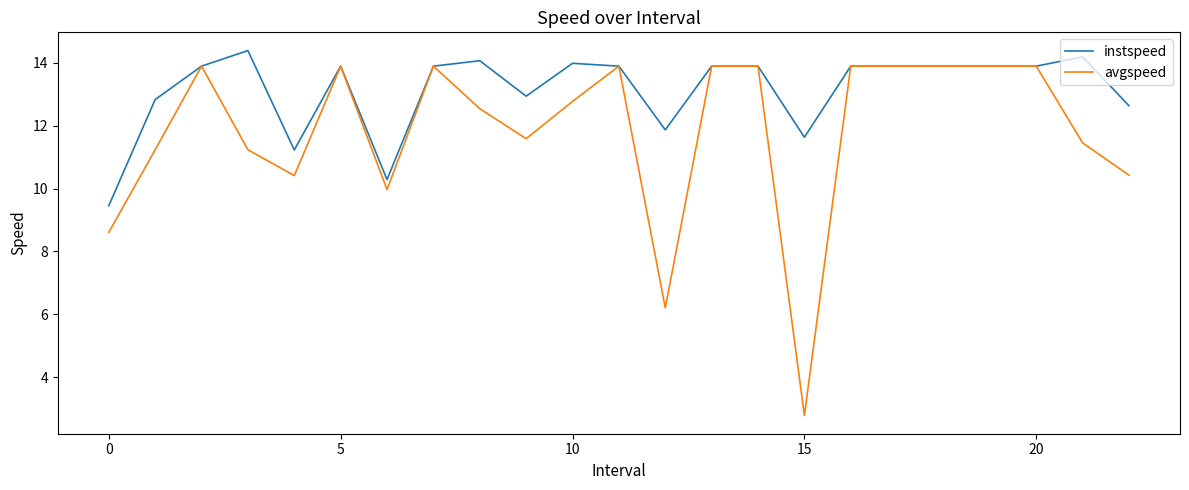

What is the minimum value for instspeed?

9.5